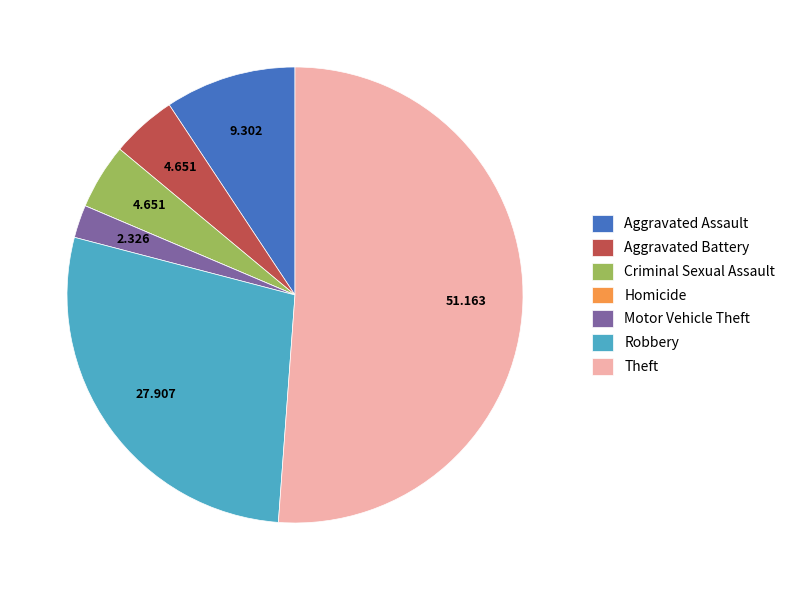

Does any single category account for the majority?

Yes